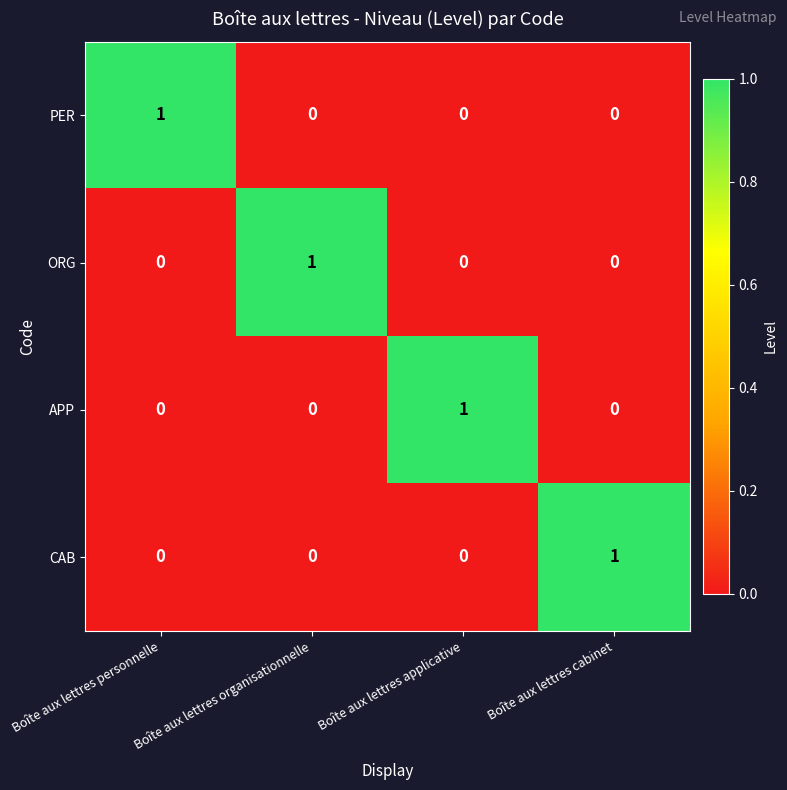

At how many categories does at least one series exceed 0?

4